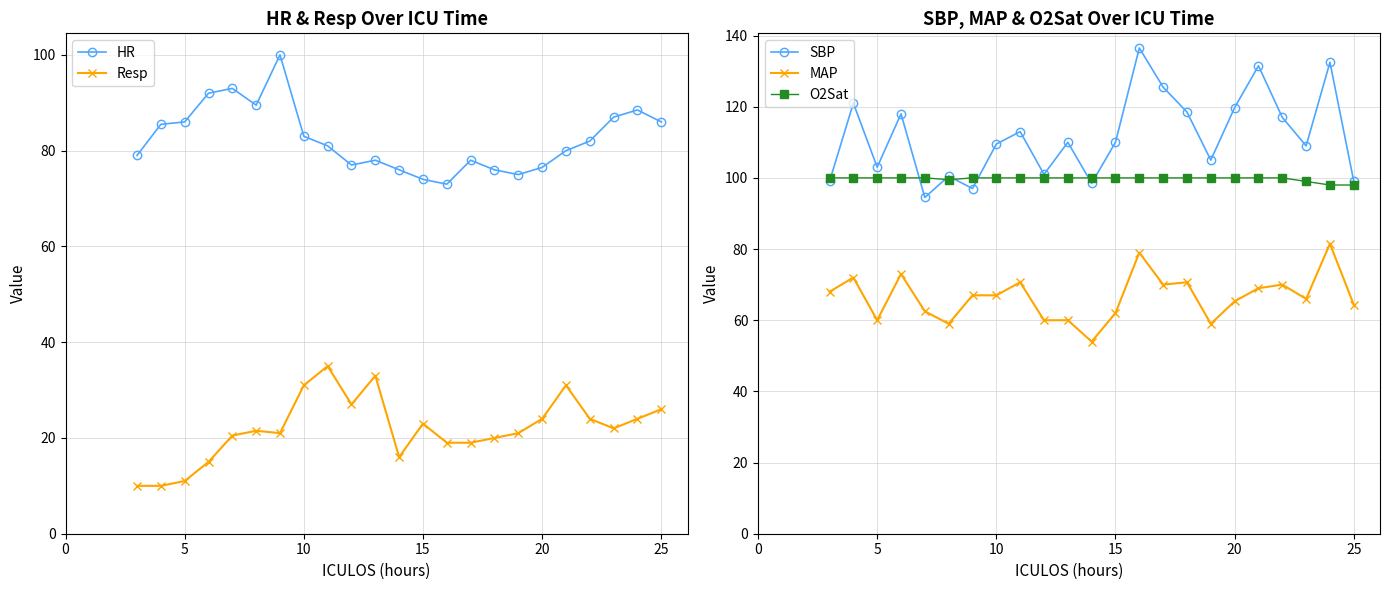

True or false: Resp and HR cross at least once.

False